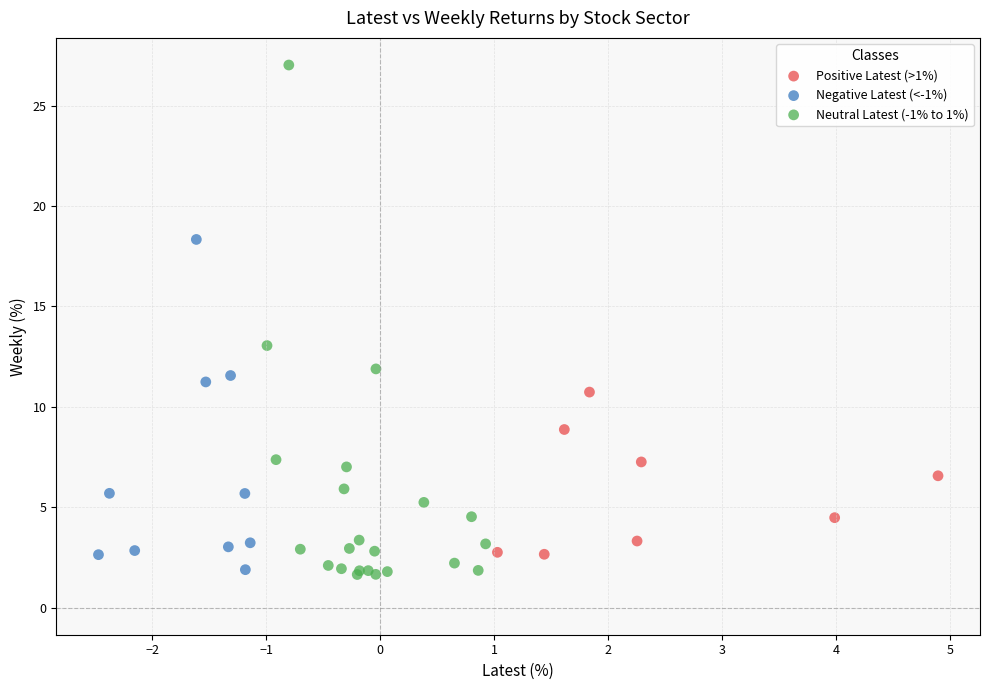

Which series contains the lowest Y value?

Neutral Latest (-1% to 1%)